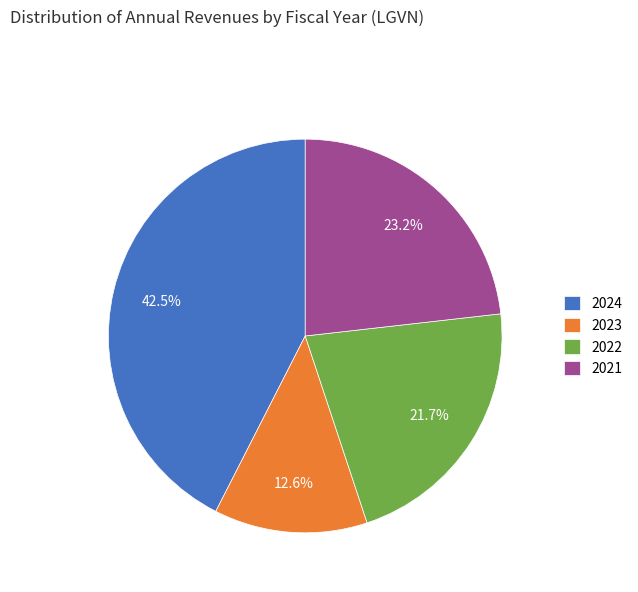

Does 2023 account for over 50% of the chart?

No